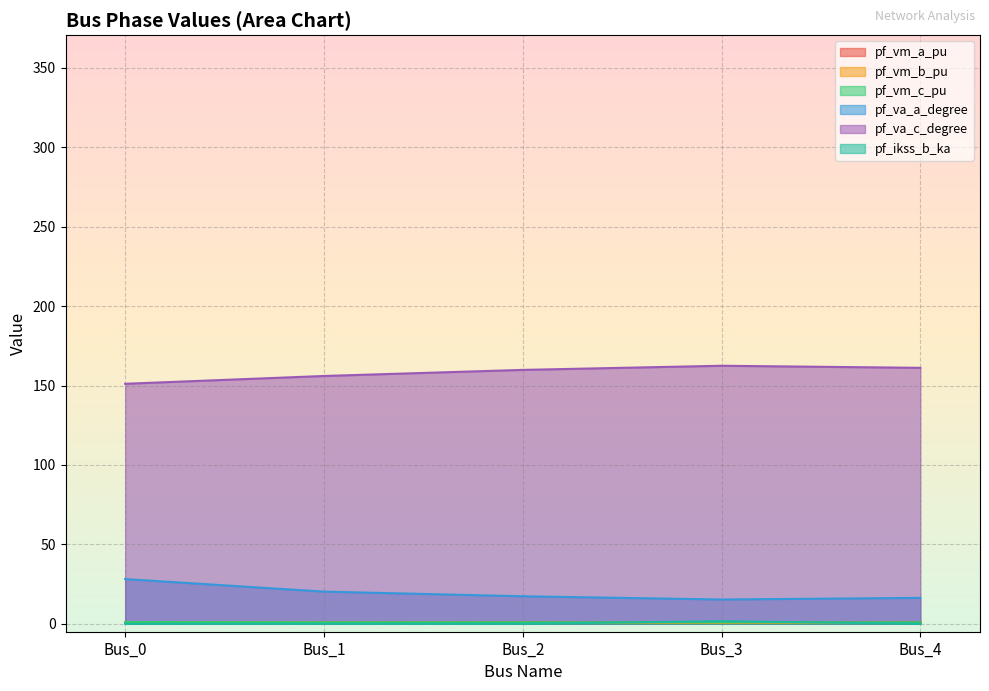

At which label does pf_va_c_degree first exceed 159?

Bus_2